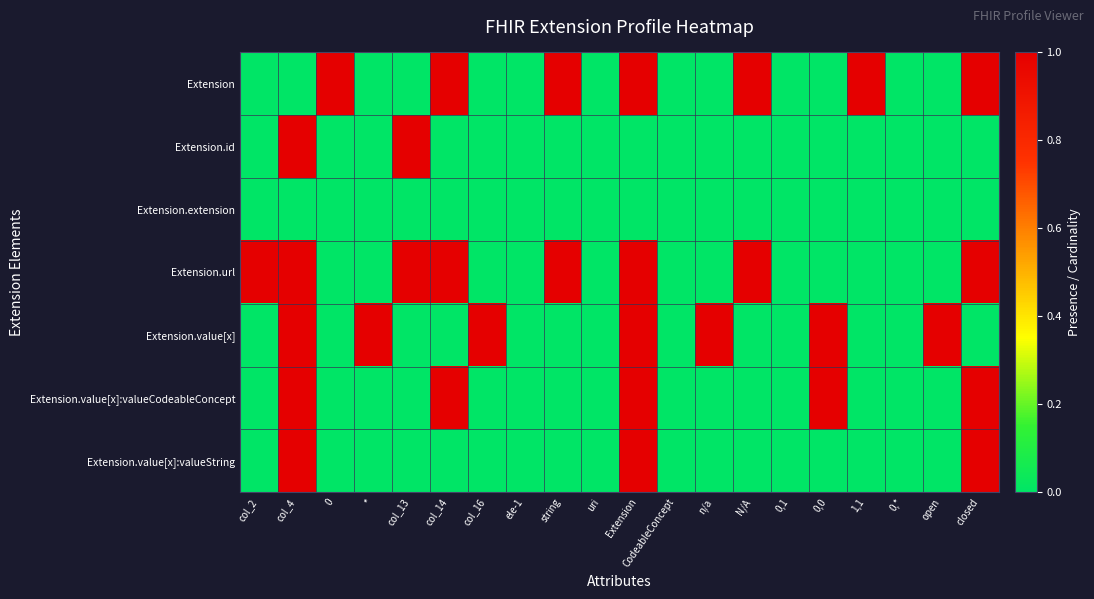

How many distinct data groups are displayed?

7